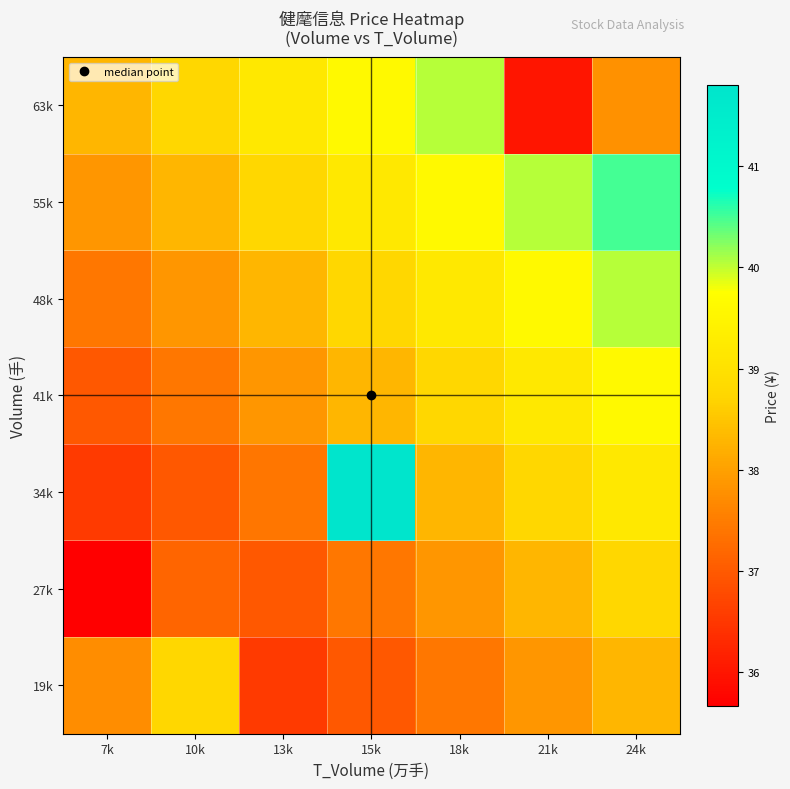

Rank the series at 24k from highest to lowest value.

55k, 48k, 41k, 34k, 27k, 19k, 63k